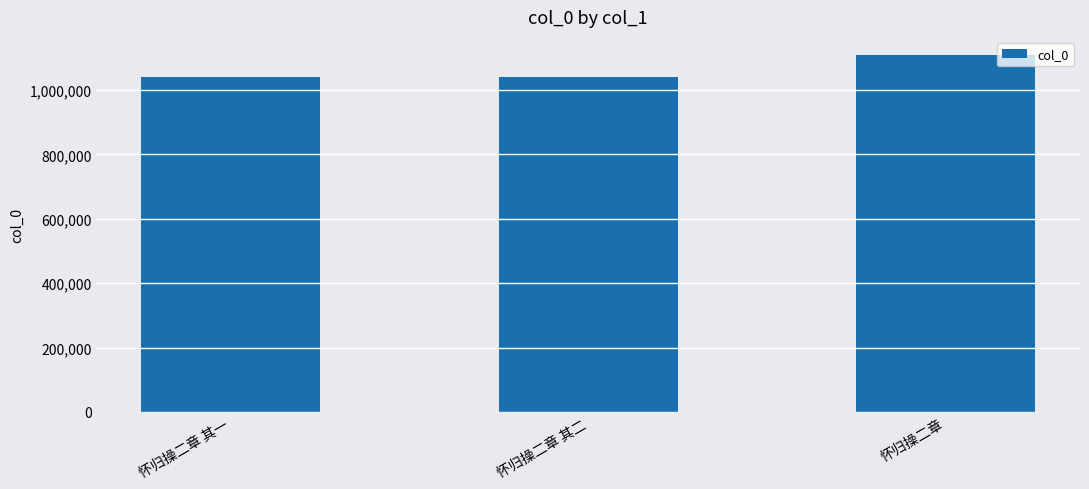

The chart shows a value of 1041588 at 怀归操二章 其一. True or false?

True